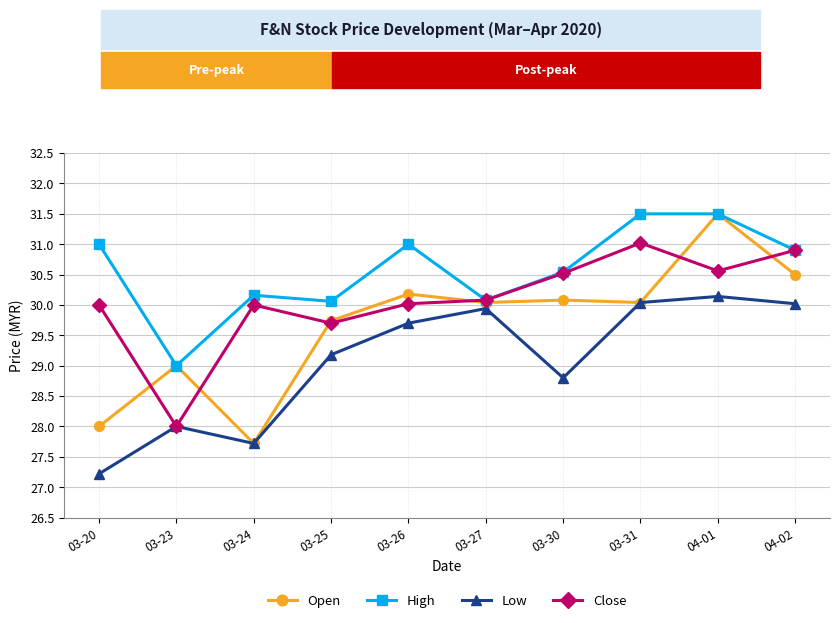

Reading left to right, list all the values displayed in this chart.

Open: 03-20=28.0	03-23=29.0	03-24=27.7	03-25=29.7	03-26=30.2	03-27=30.0	03-30=30.1	03-31=30.0	04-01=31.5	04-02=30.5
High: 03-20=31.0	03-23=29.0	03-24=30.2	03-25=30.1	03-26=31.0	03-27=30.1	03-30=30.5	03-31=31.5	04-01=31.5	04-02=30.9
Low: 03-20=27.2	03-23=28.0	03-24=27.7	03-25=29.2	03-26=29.7	03-27=29.9	03-30=28.8	03-31=30.0	04-01=30.1	04-02=30.0
Close: 03-20=30.0	03-23=28.0	03-24=30.0	03-25=29.7	03-26=30.0	03-27=30.1	03-30=30.5	03-31=31.0	04-01=30.6	04-02=30.9